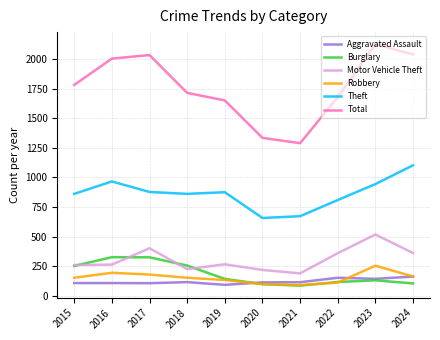

What is the average value of the Robbery series?

152